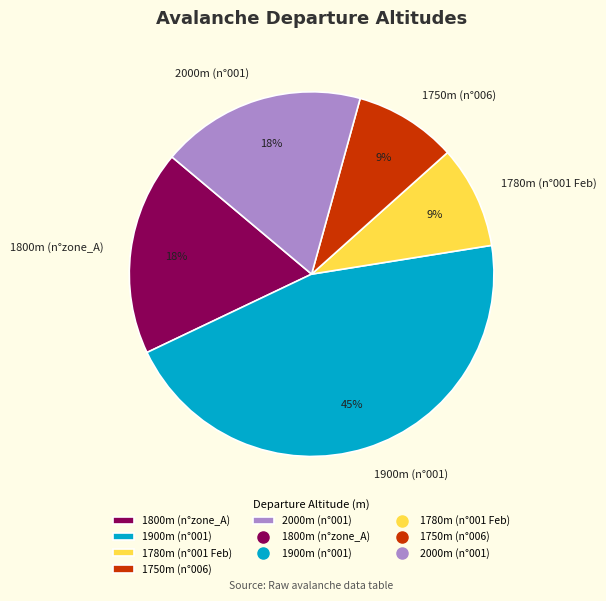

Combined, do 1800m (n°zone_A) and 1750m (n°006) account for over 50%?

No